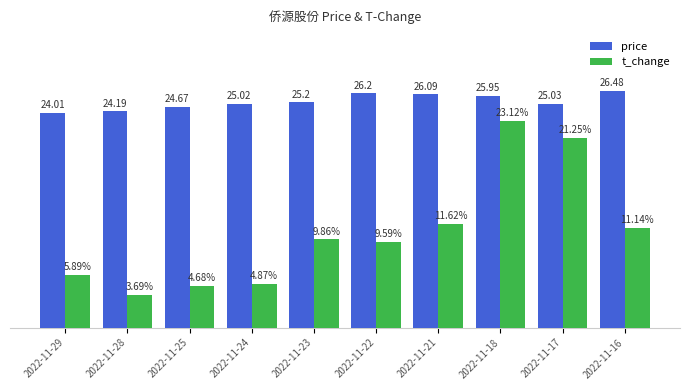

At which category is the sum across all series the highest?

2022-11-18